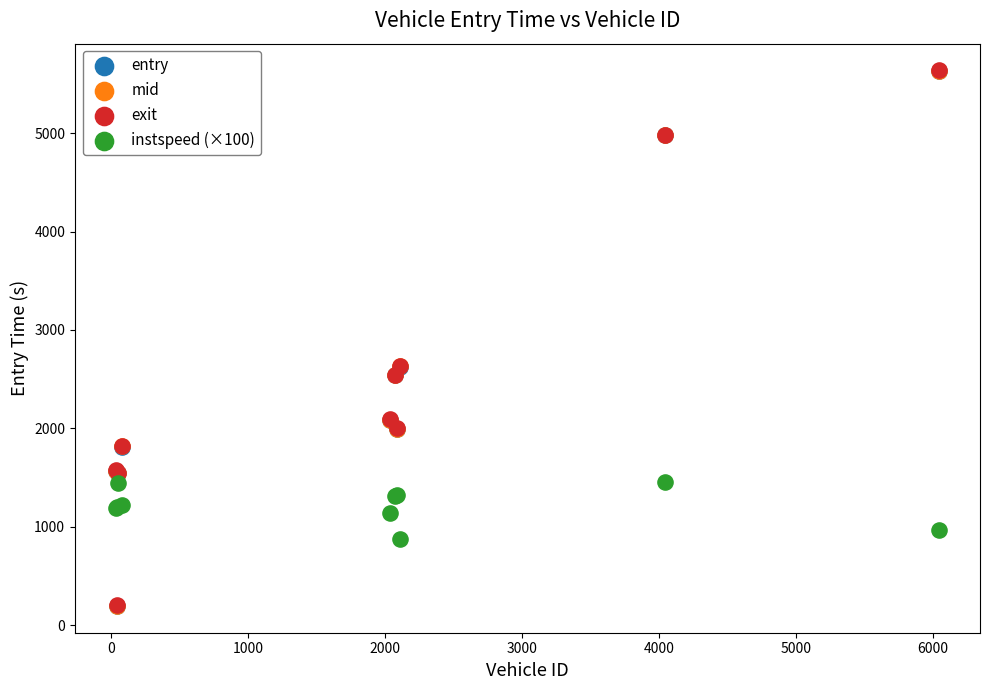

What are all the series names shown in the legend?

entry, mid, exit, instspeed (×100)